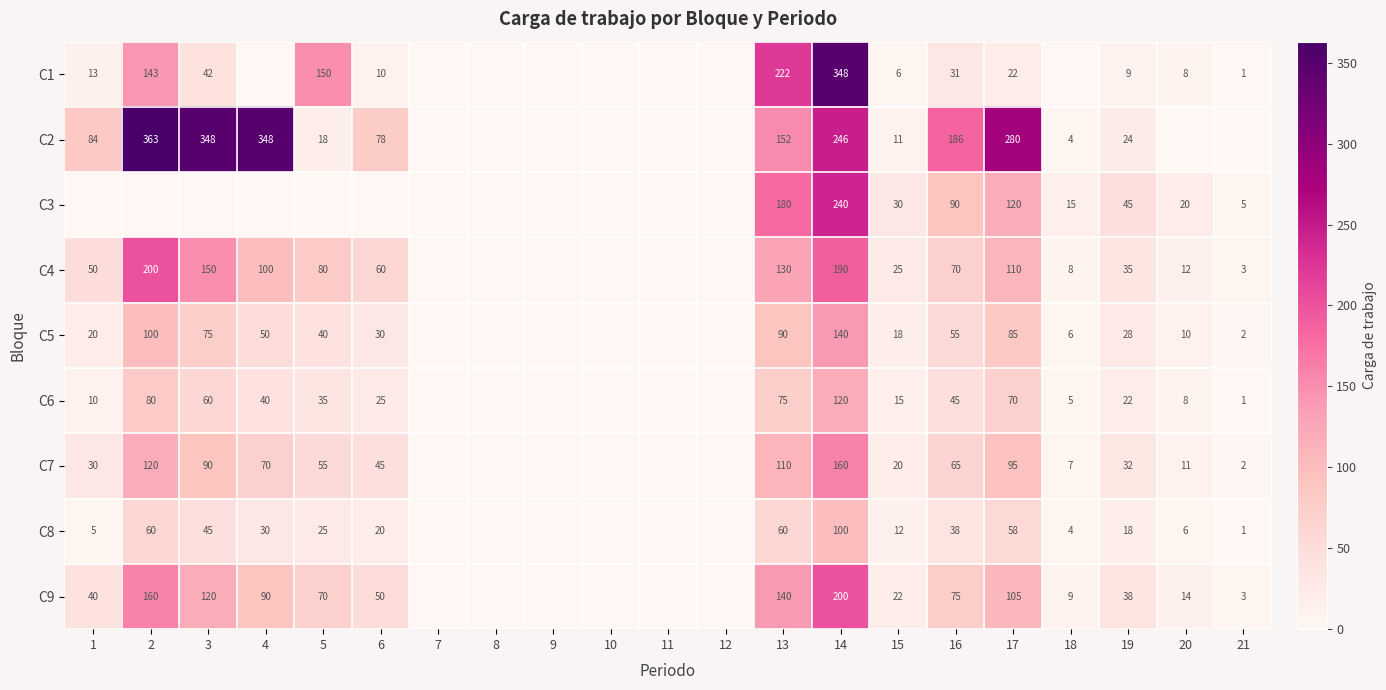

Is the value of C4 at 14 greater than the value of C8 at 17?

Yes